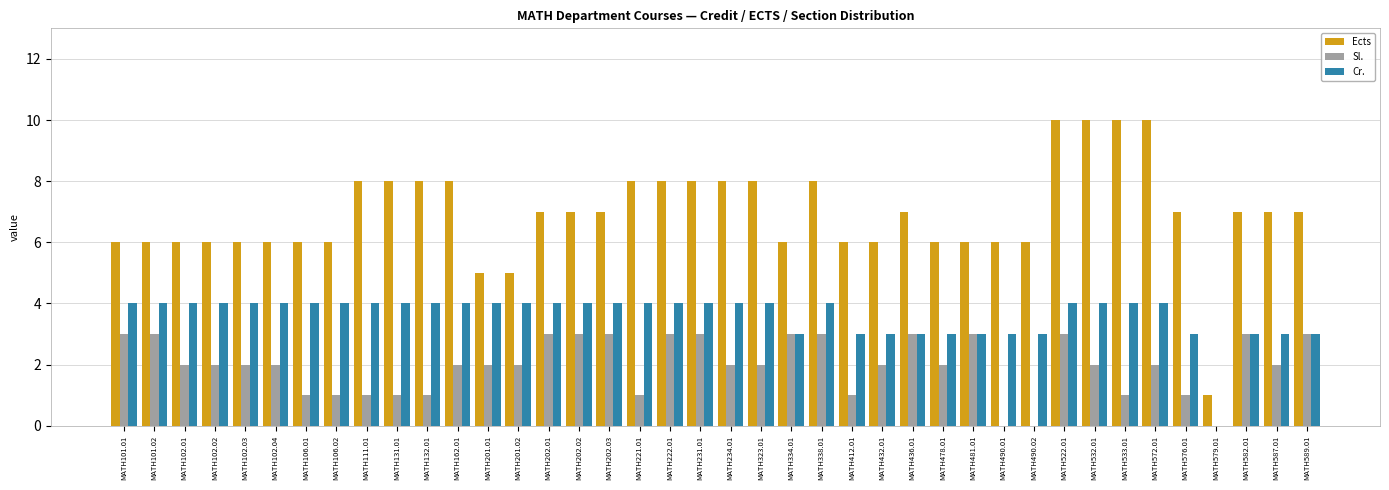

How many series are shown in this chart?

3